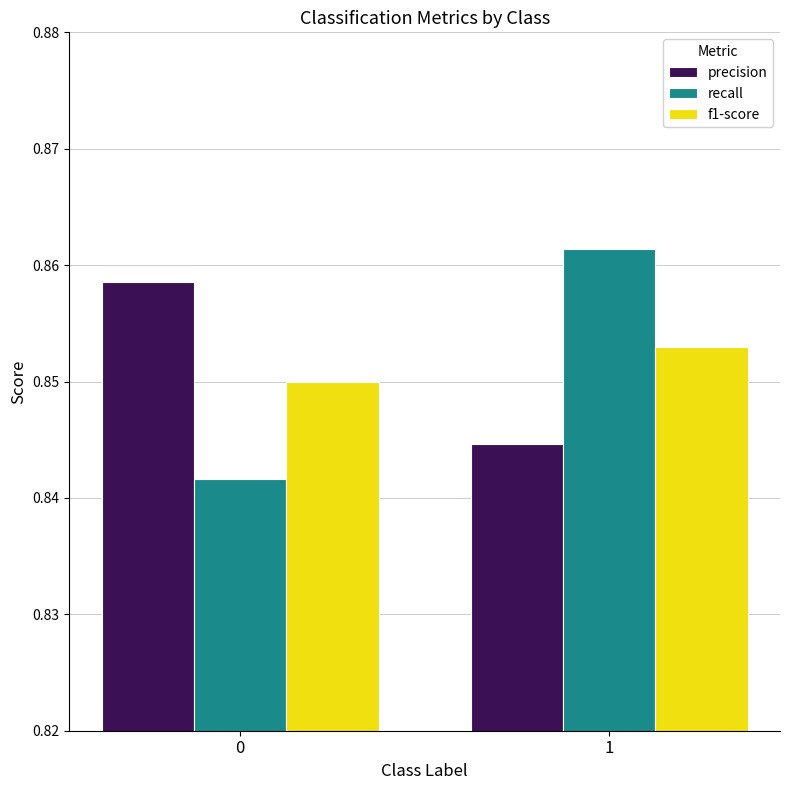

The precision series shows 1.1 at 1. True or false?

False